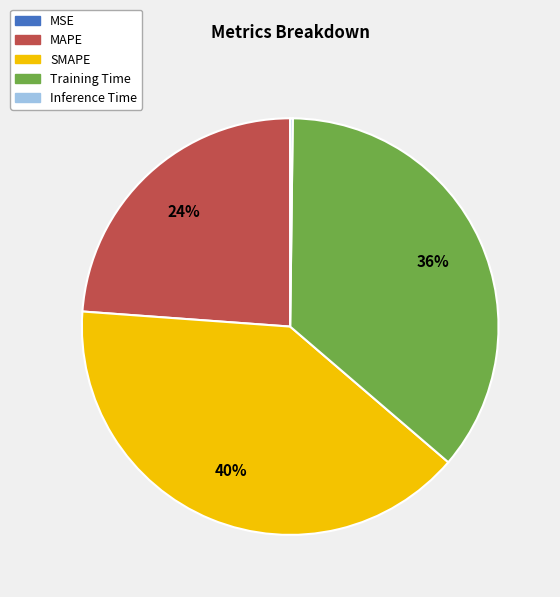

To the nearest percent, what percentage of the pie is SMAPE?

40%